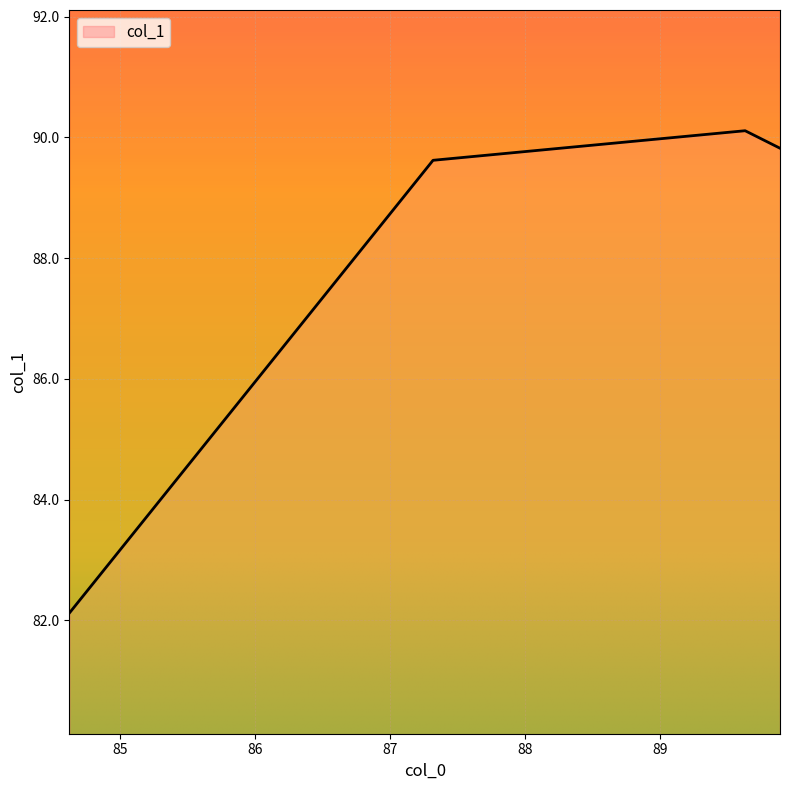

Which has a higher value, 87.31666666666666 or 84.62333333333333?

87.31666666666666